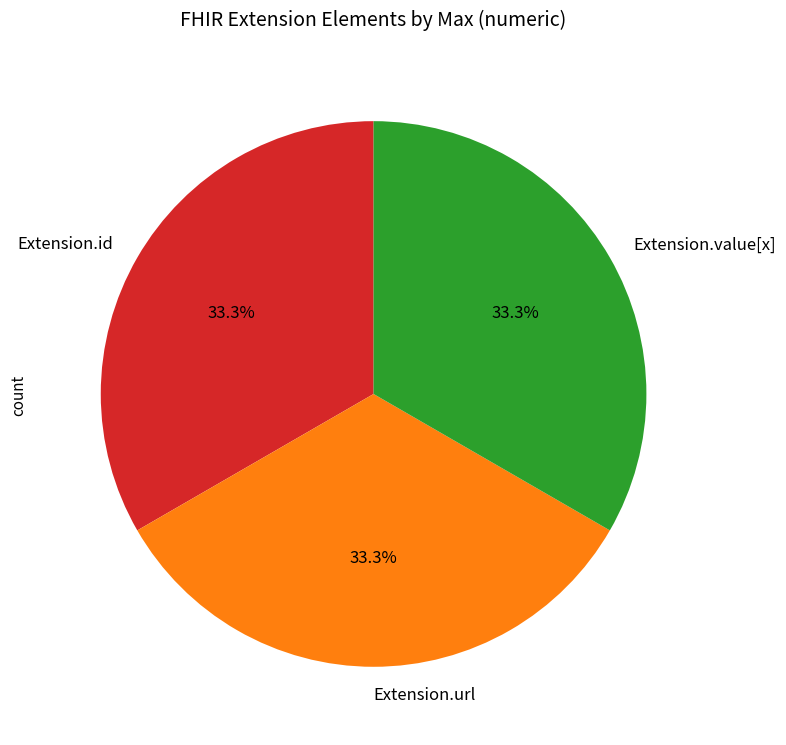

Approximately how many times larger is the value at Extension.url compared to Extension.id?

1.0